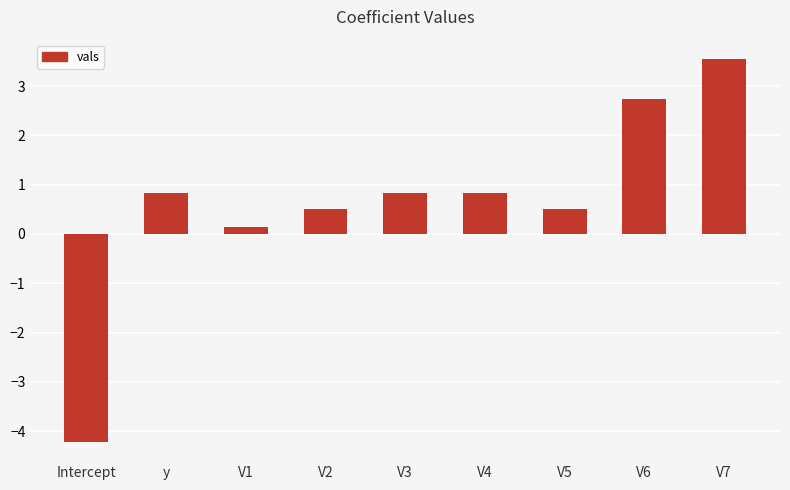

How many bars are there in total?

9